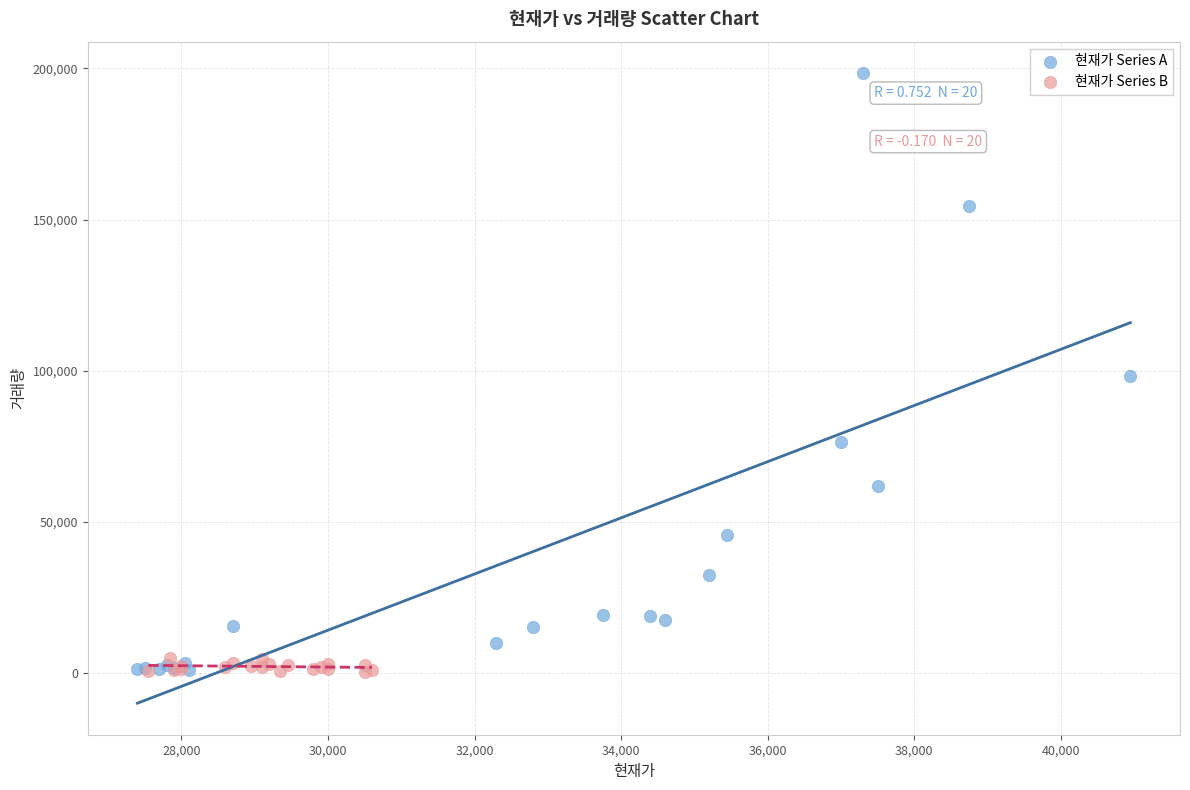

Which series contains the highest Y value?

현재가 Series A